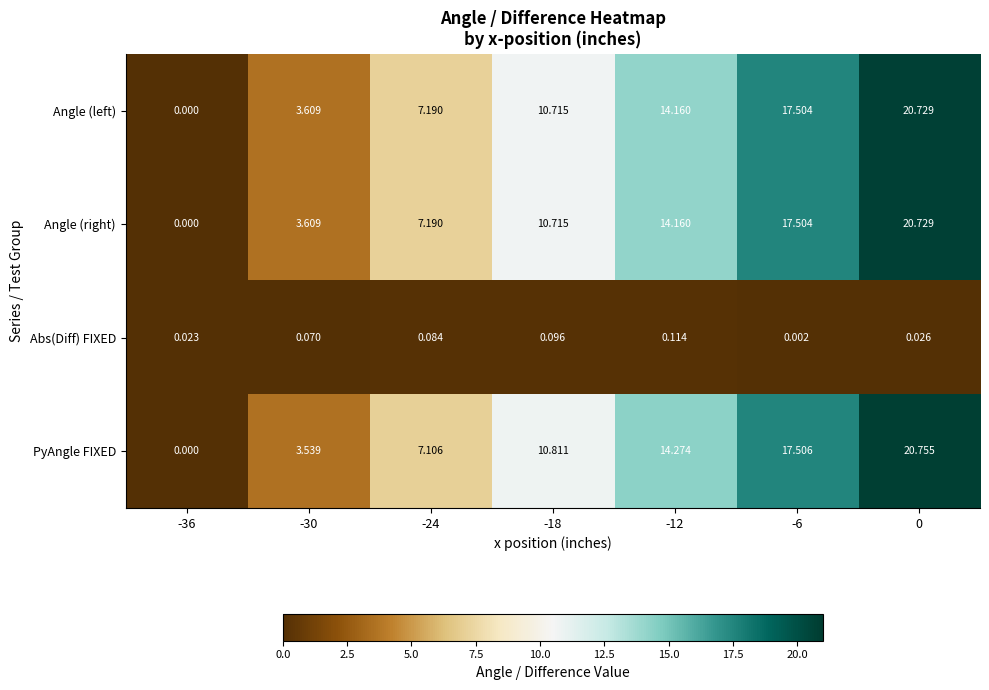

Between -30 and -6, which series saw the biggest shift?

PyAngle FIXED